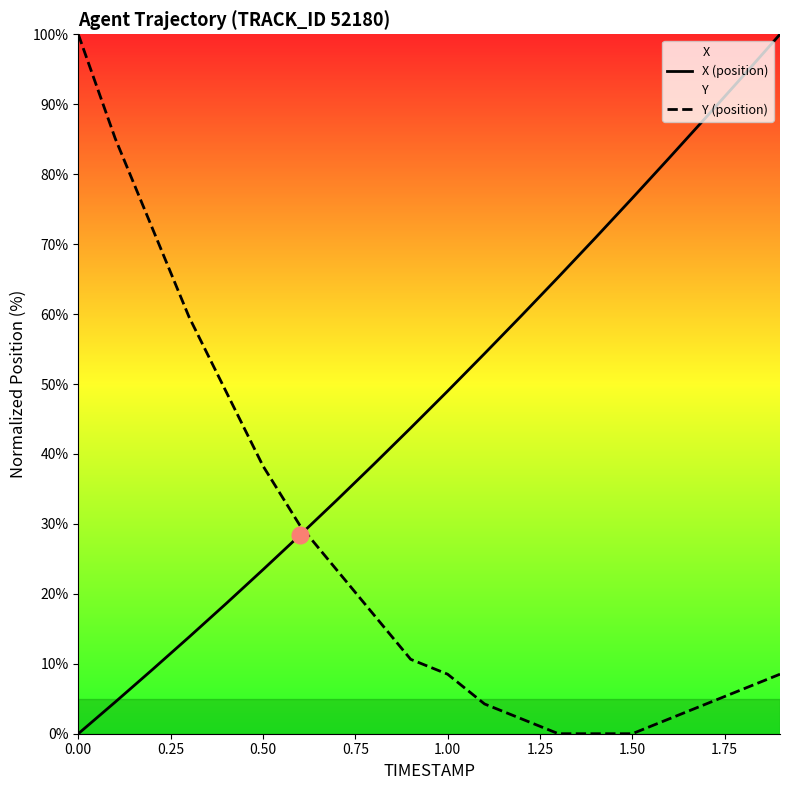

True or false: Y (position) and X (position) intersect in this chart.

True